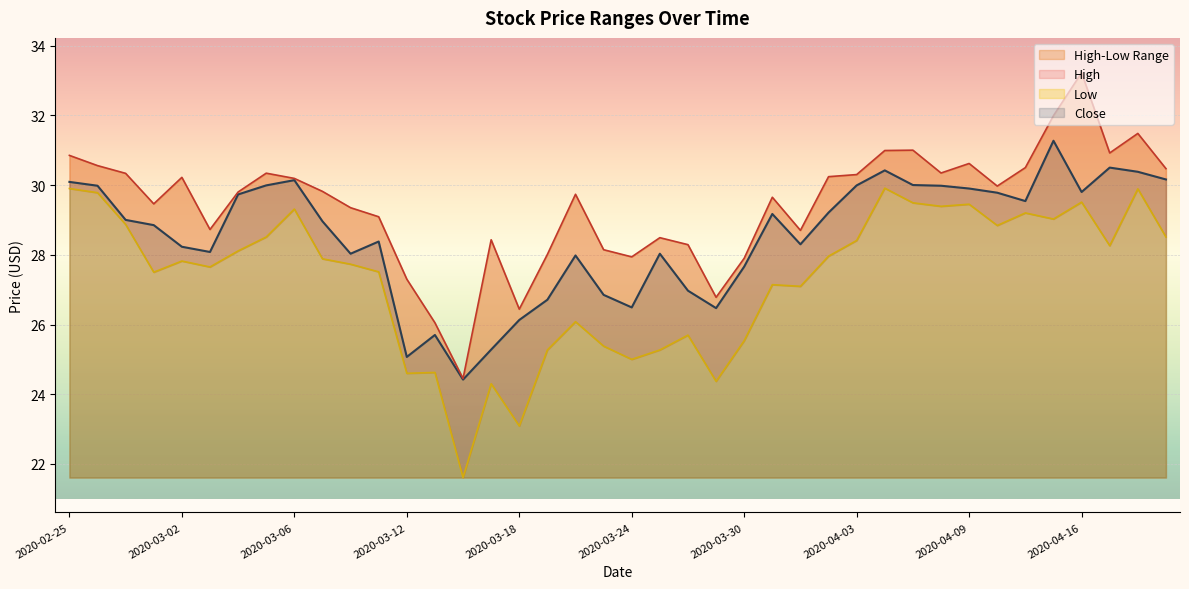

True or false: Close has a value of 11.4 at 2020-03-24.

False